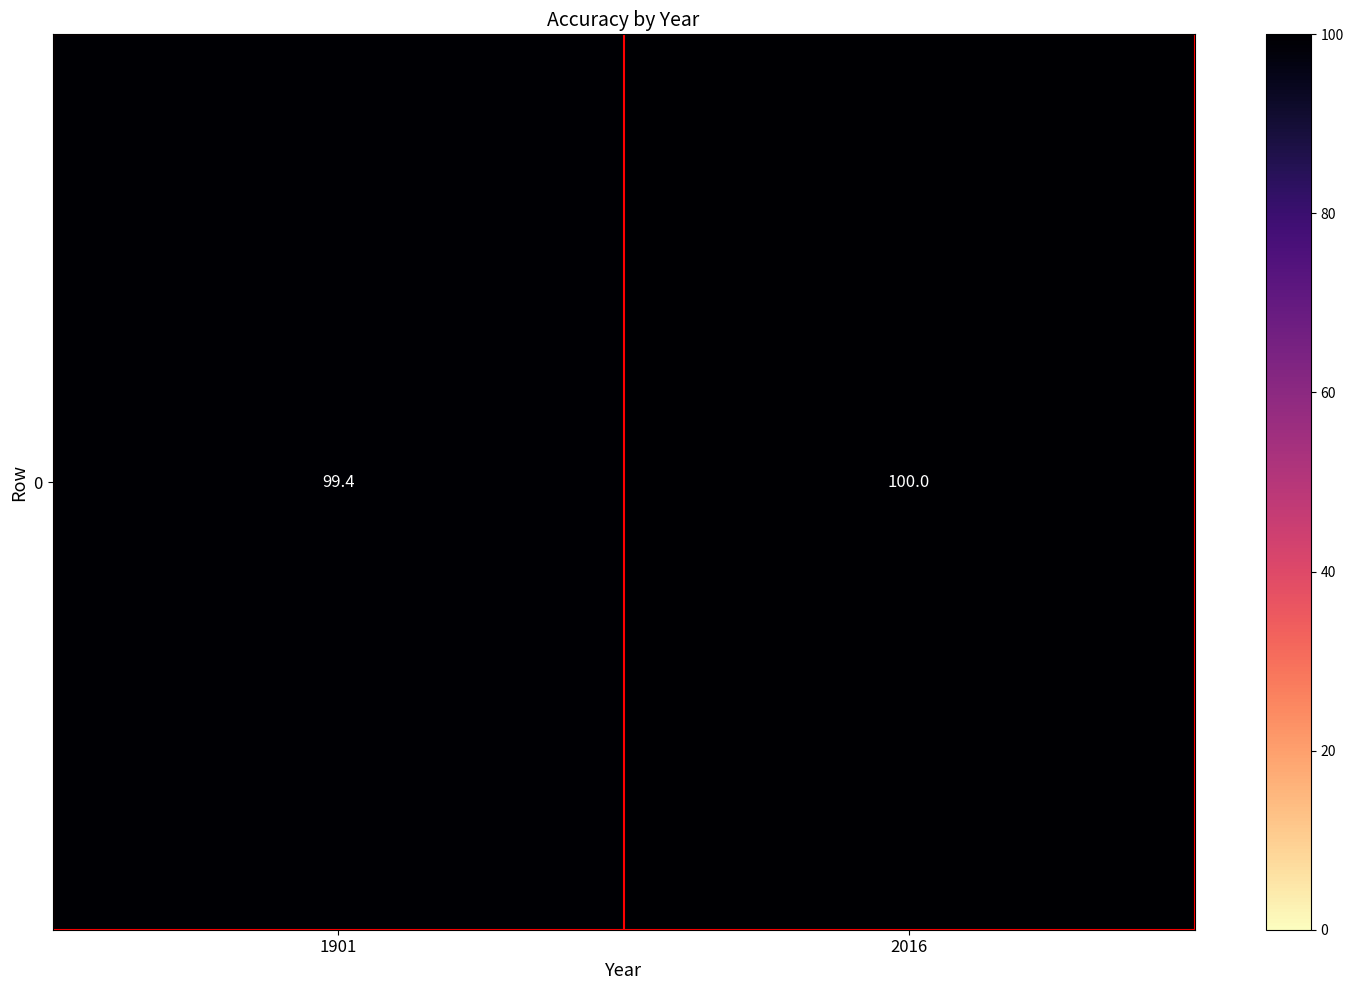

What is the change in value from 1901 to 2016?

+0.6